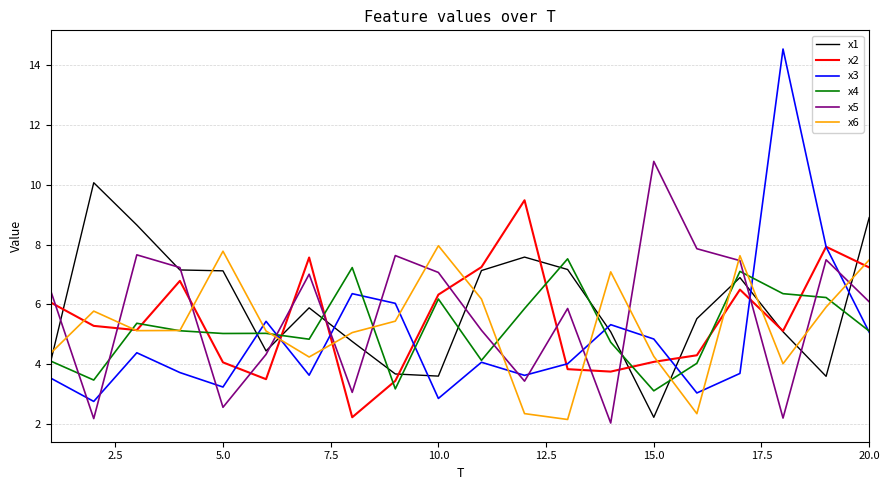

Which series has the largest range (max minus min)?

x3